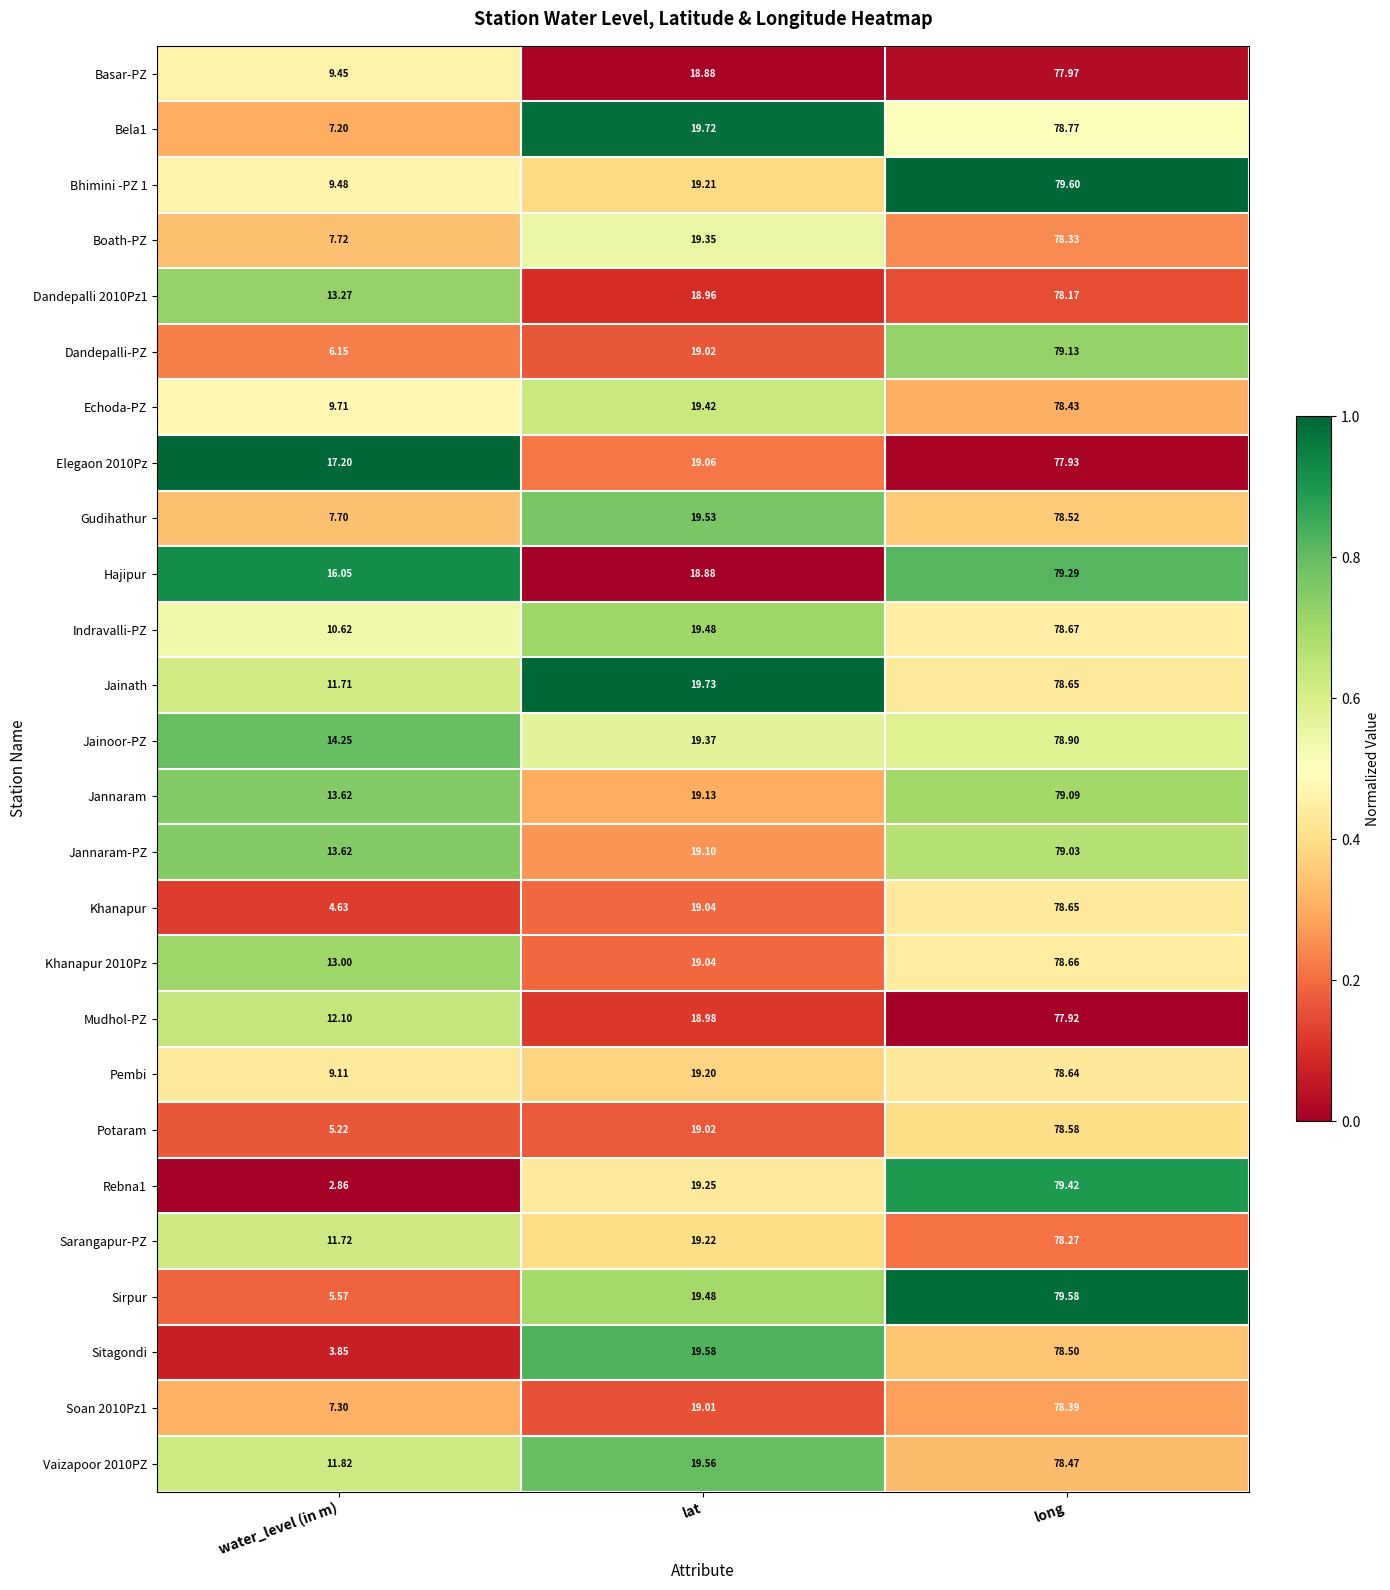

Is the value of Potaram at long greater than the value of Bhimini -PZ 1 at long?

No